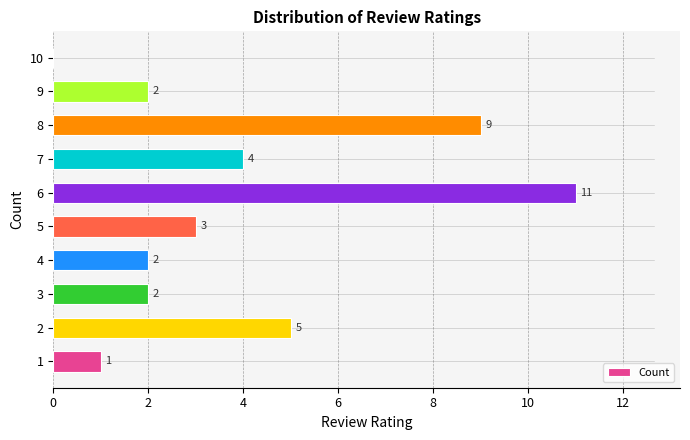

What is the approximate value at 8, to the nearest 10?

10